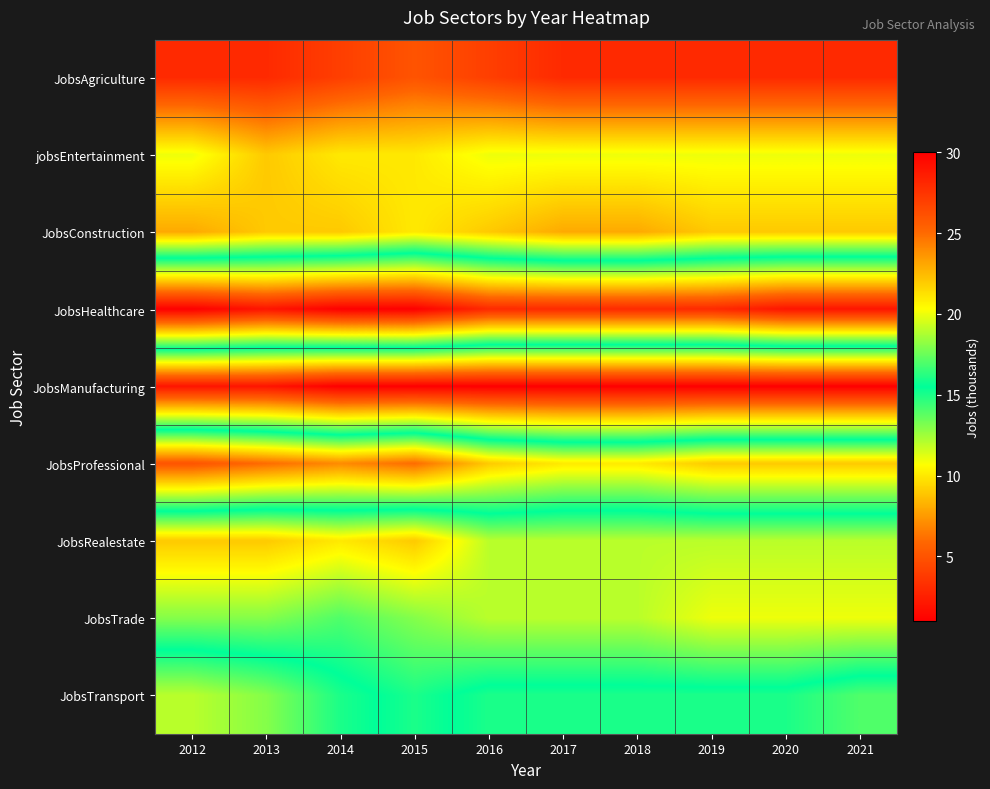

Which has a higher value, 2020 or 2016?

2016